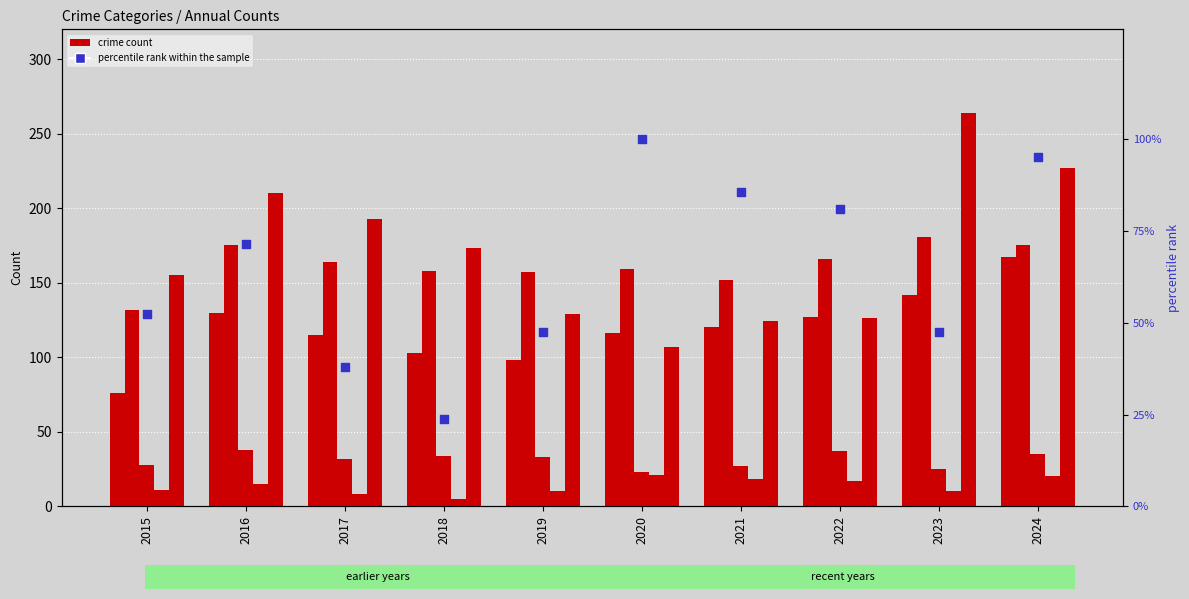

At how many categories does at least one series exceed 86?

10